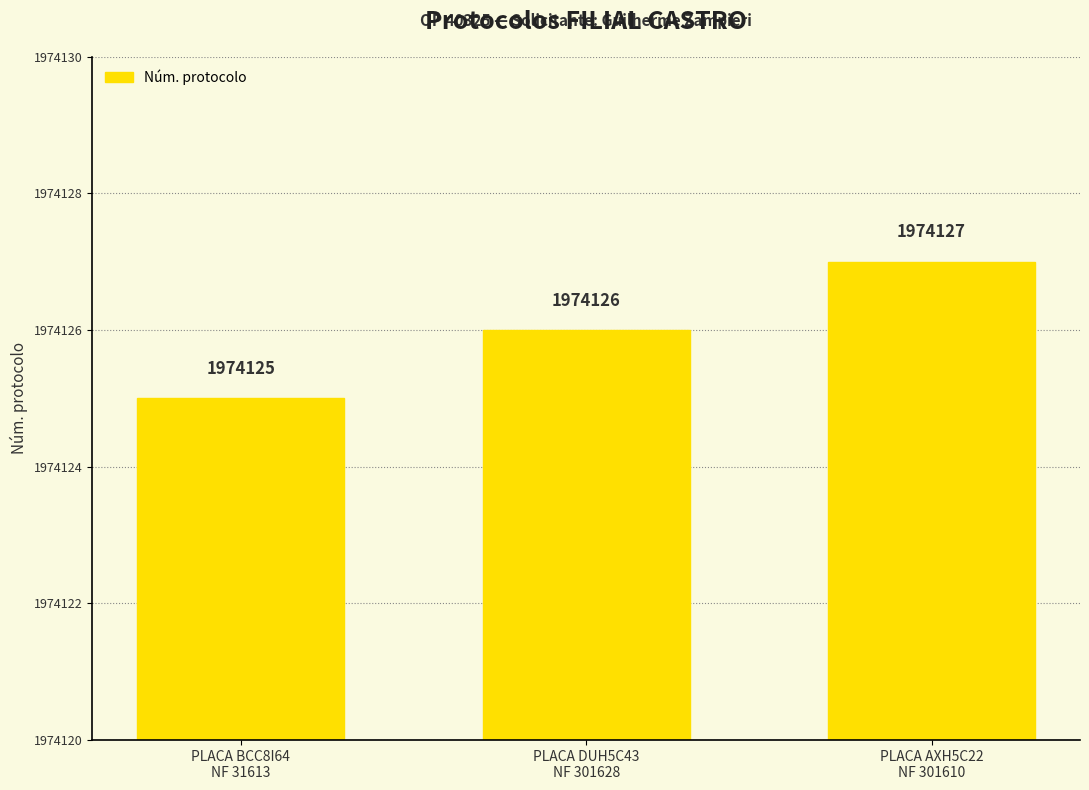

What is the greatest value displayed?

1974127